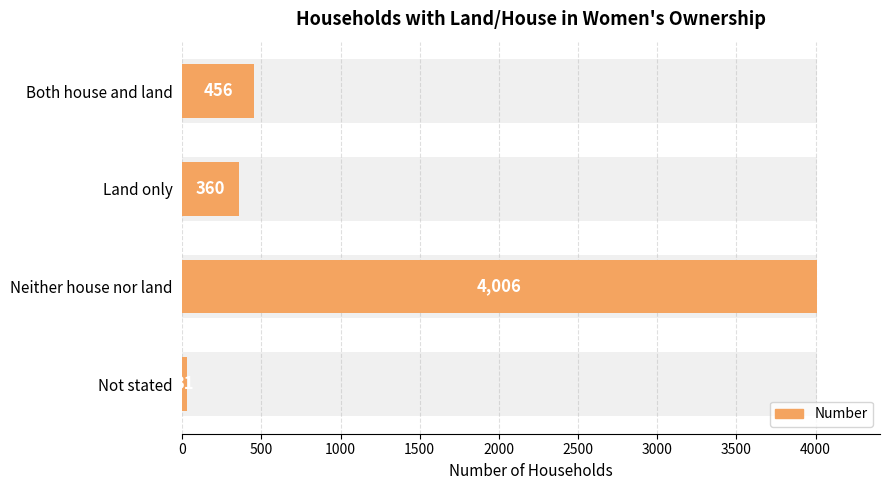

How many data points are less than 456?

2